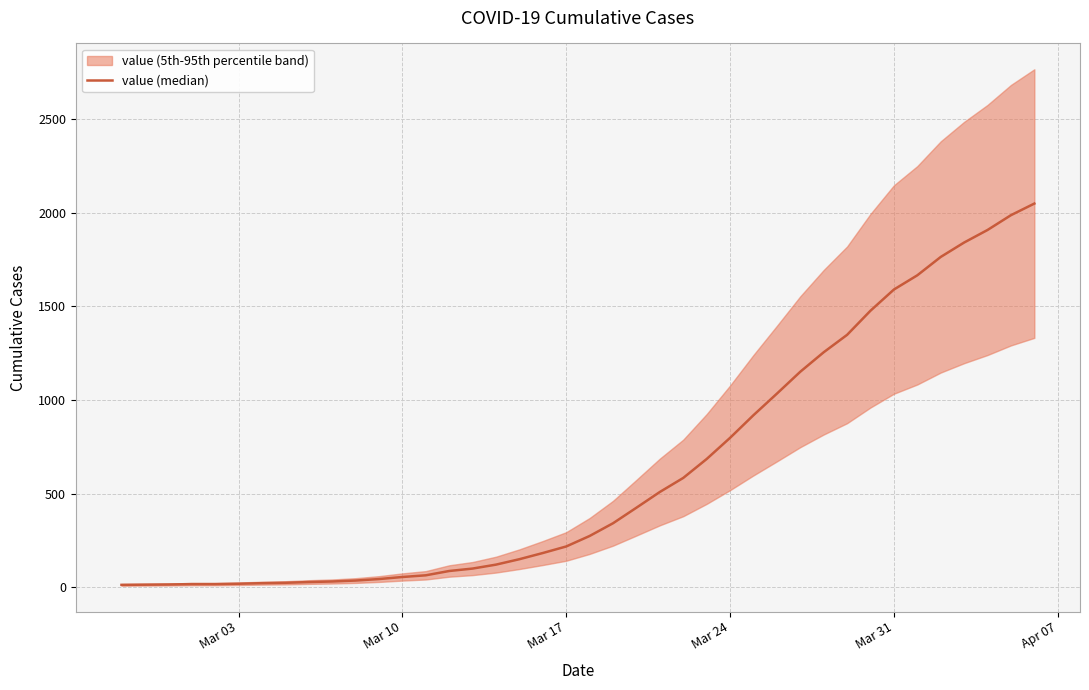

How many lines are shown in the chart?

1